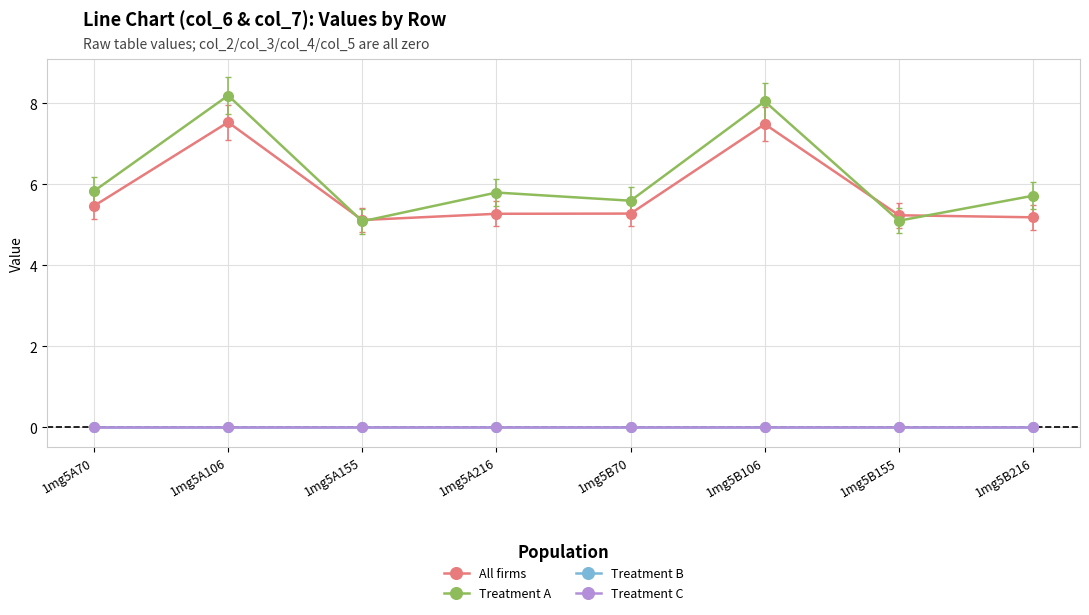

Does the chart have visible grid lines?

Yes